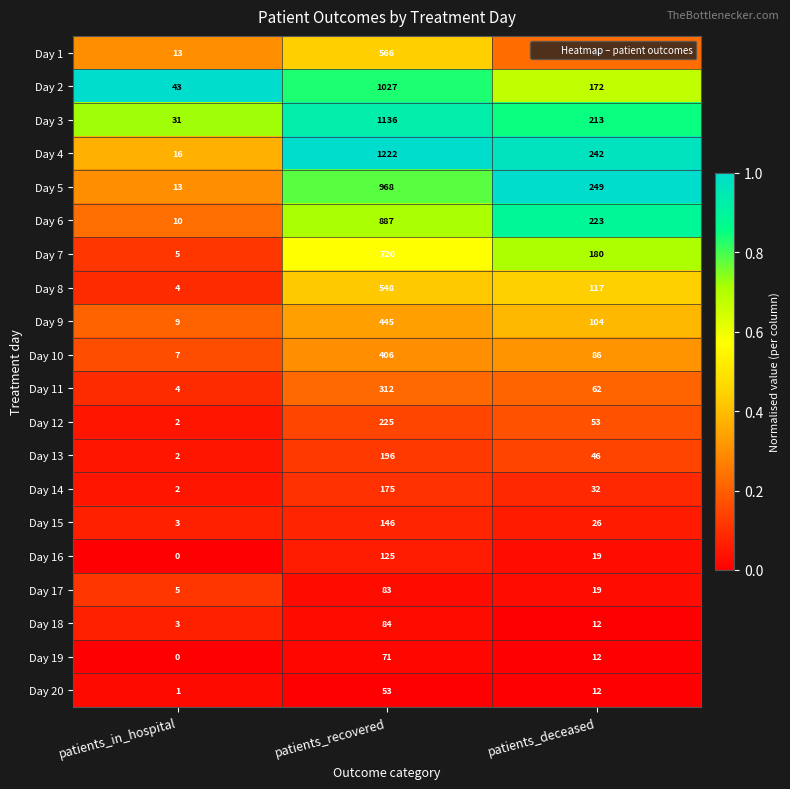

Count the number of data series in this chart.

20